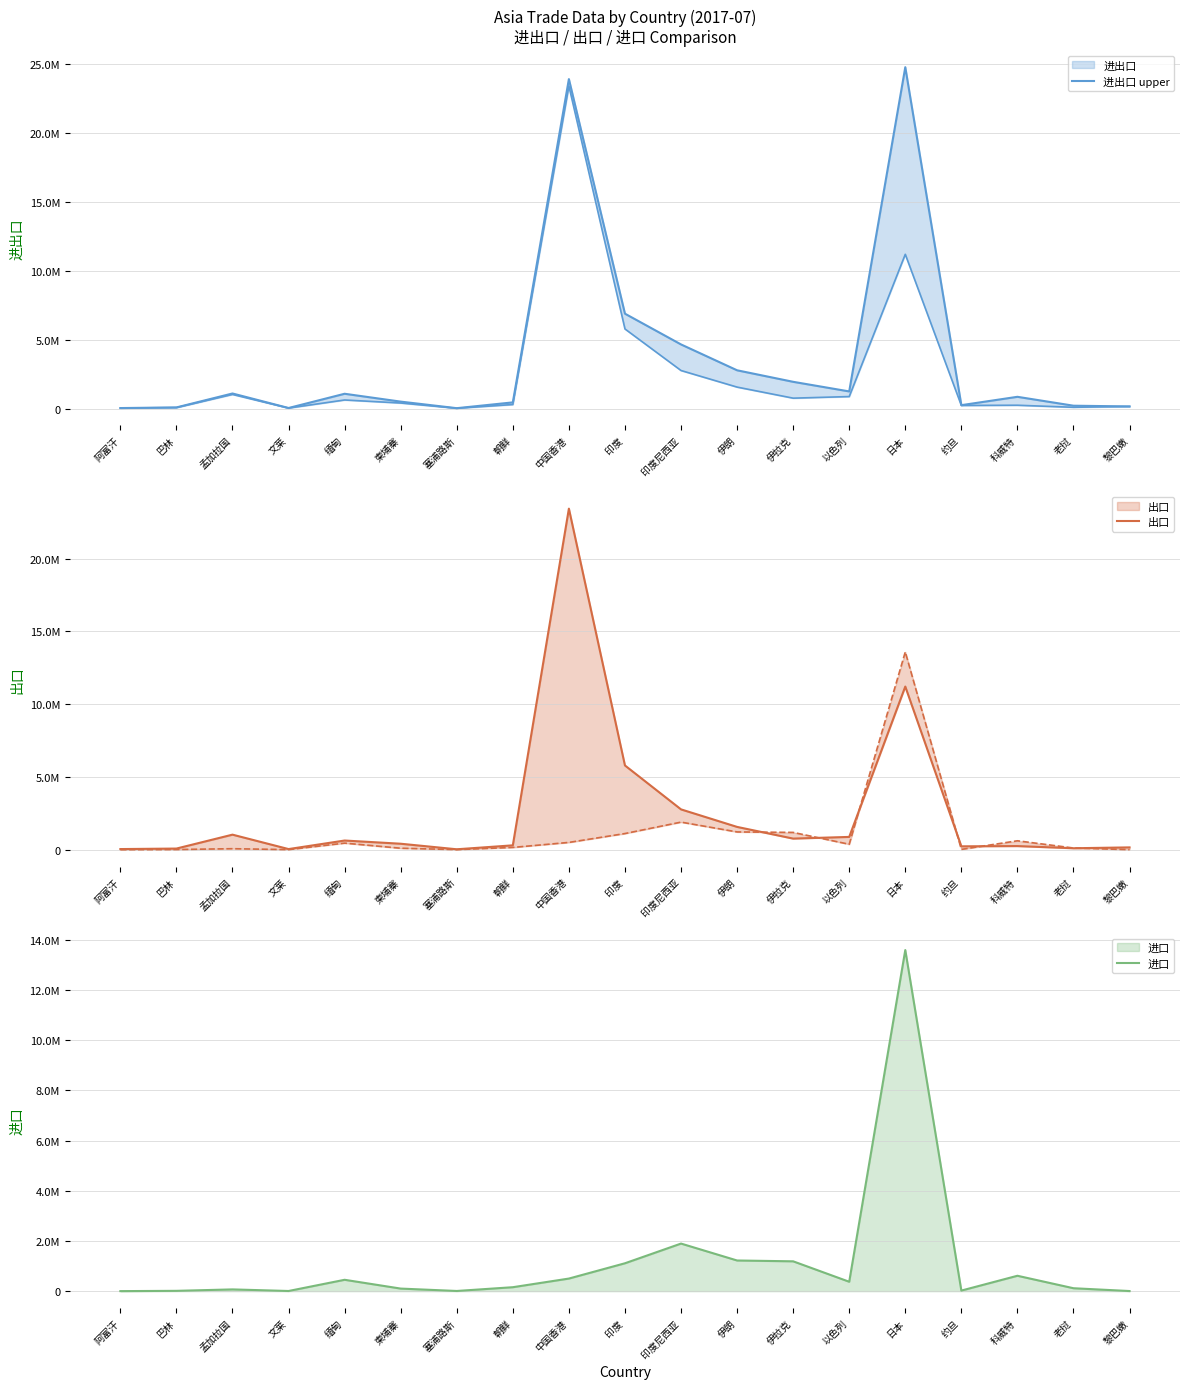

At which label does 进出口 upper reach its minimum?

塞浦路斯